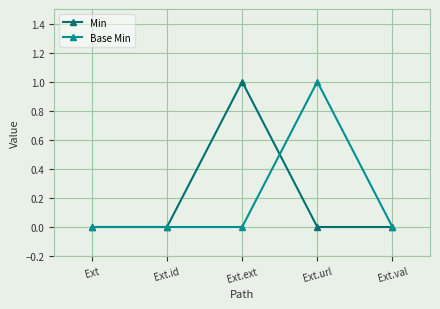

Is the value of Min at Ext.ext greater than the value of Base Min at Ext.ext?

Yes